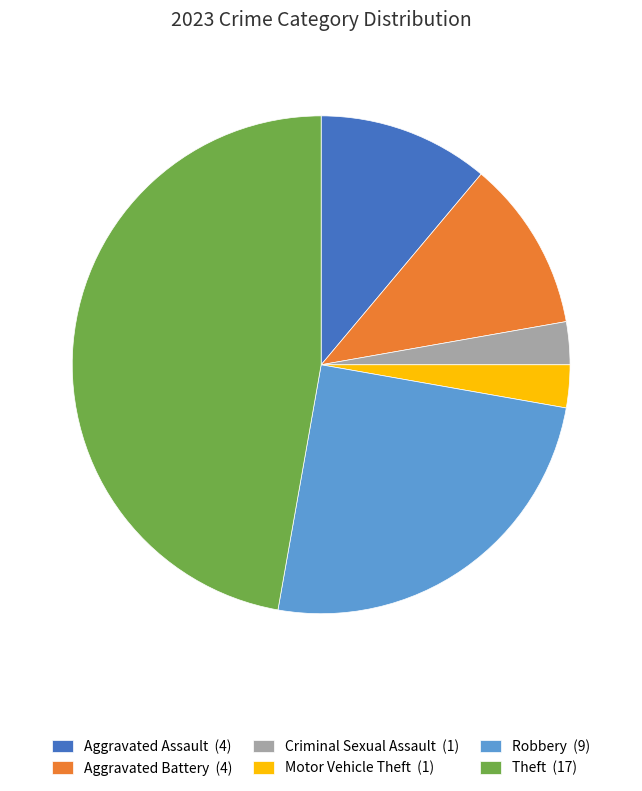

Between Criminal Sexual Assault (1) and Aggravated Assault (4), which is larger?

Aggravated Assault (4)